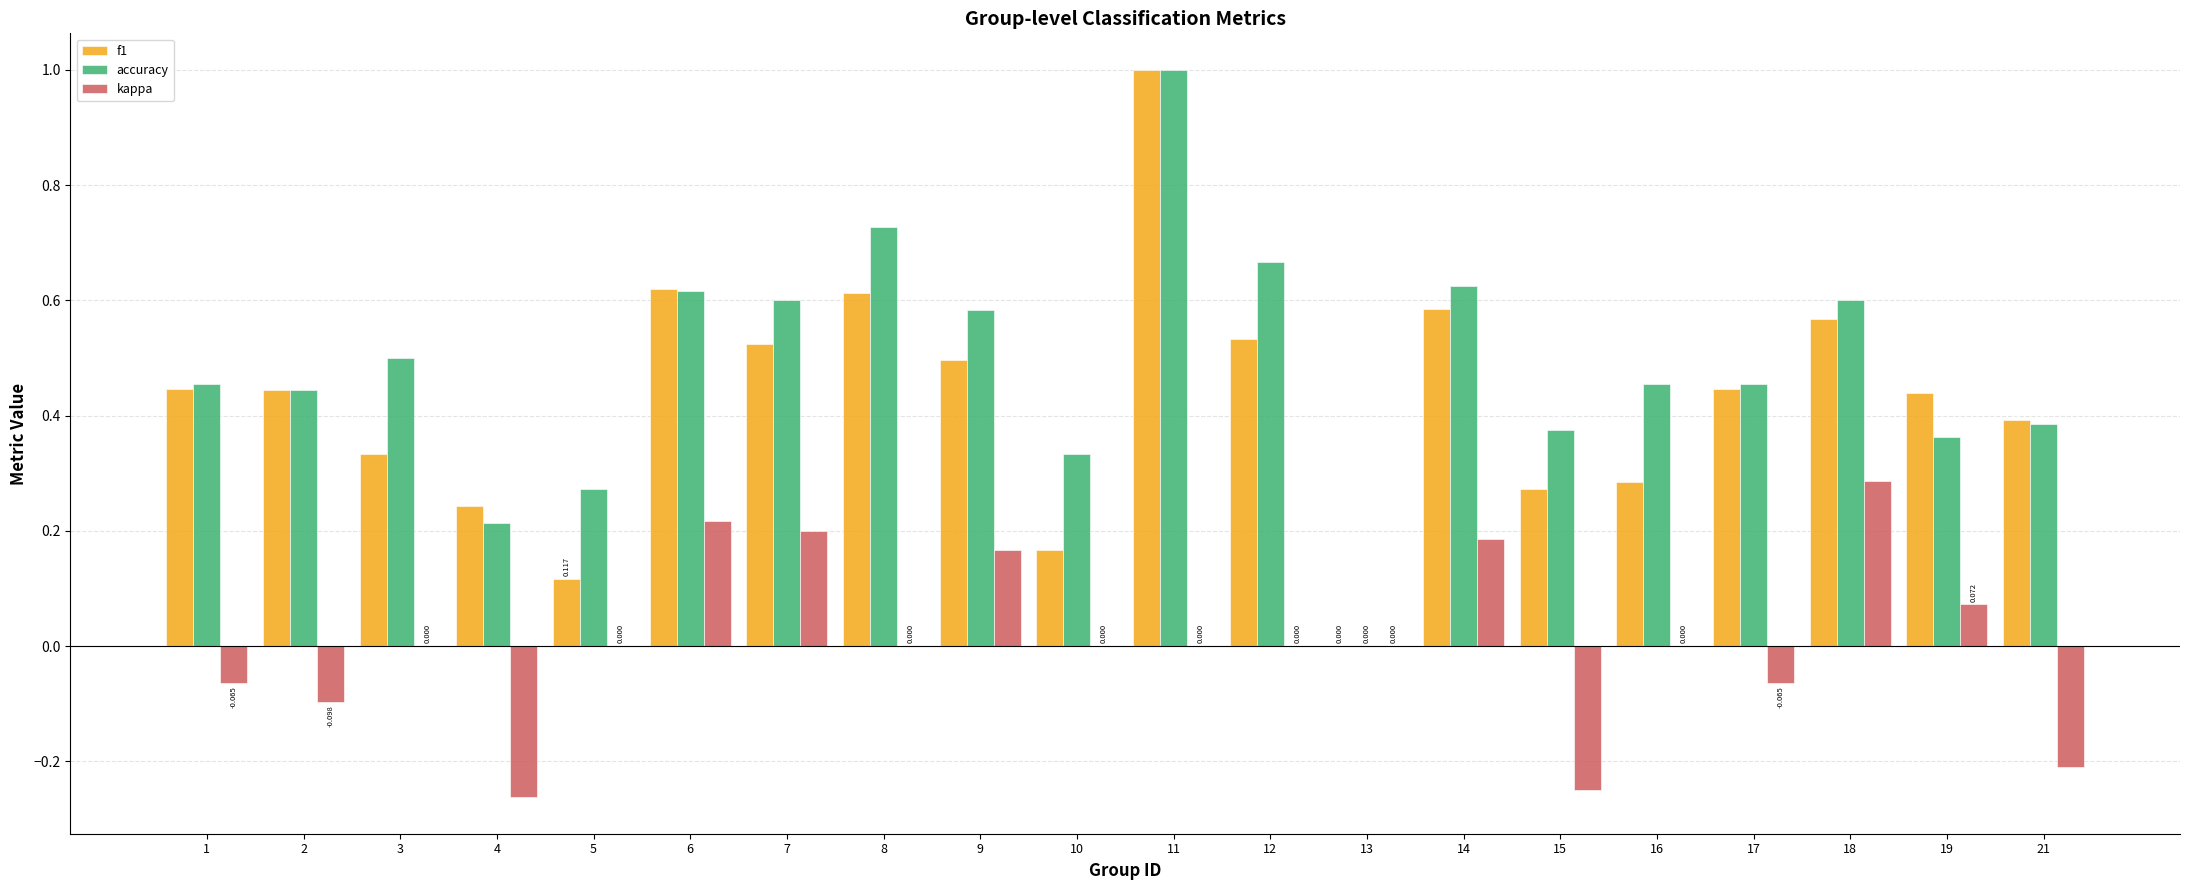

Which series changed the most between 18 and 19?

accuracy